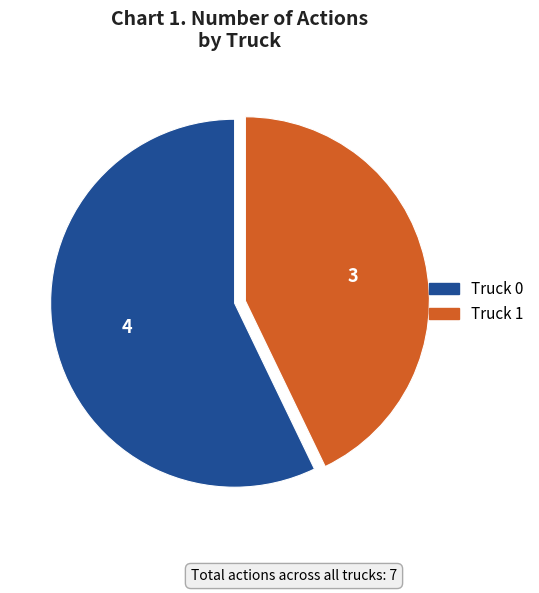

Does Truck 1 represent more than half of the total?

No